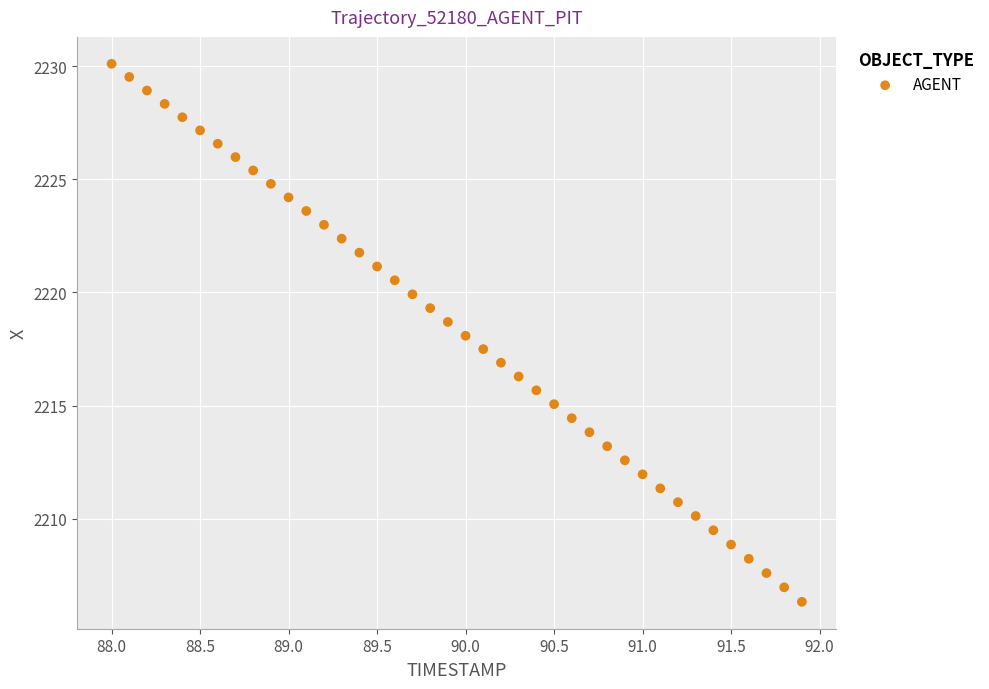

What is the range of Y values (max minus min)?

23.8